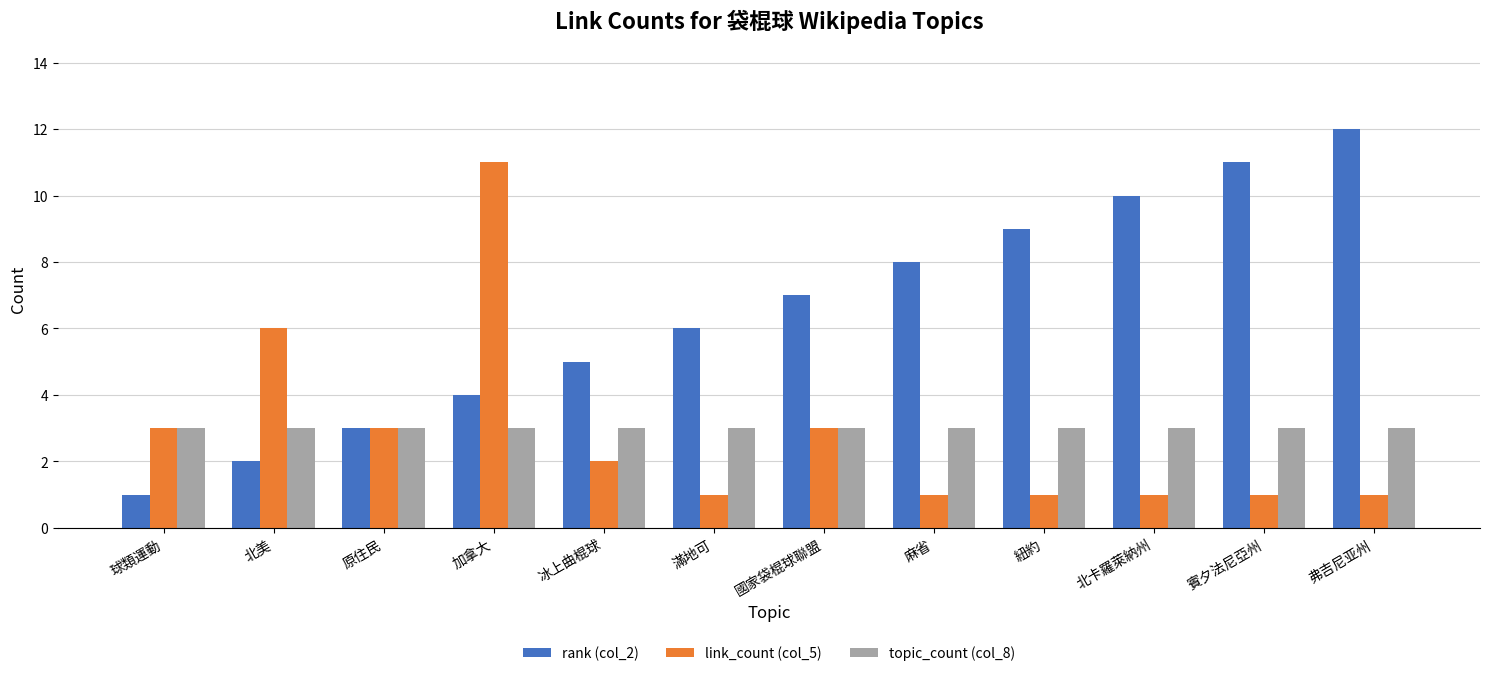

What is the difference between the highest and lowest values at 賓夕法尼亞州?

10